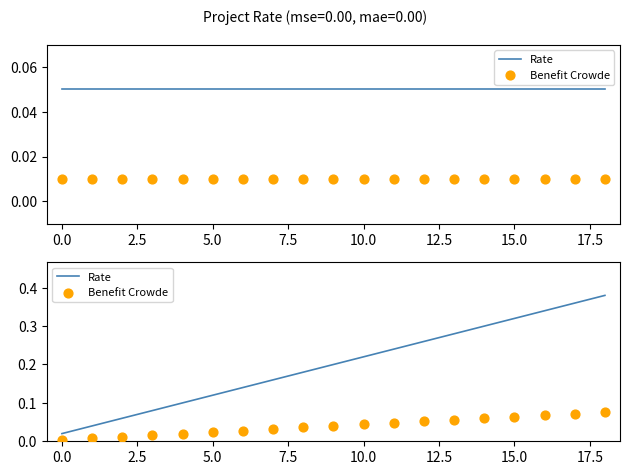

At which category is the sum across all series the highest?

18